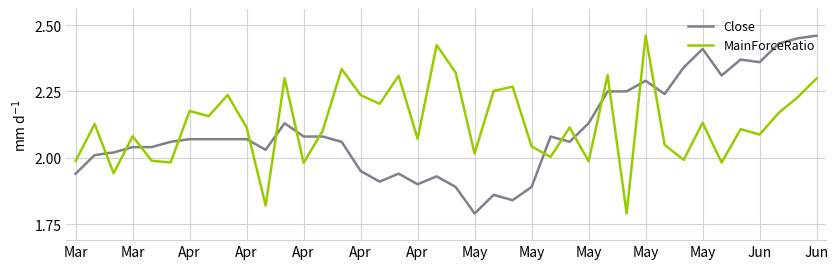

How many lines are shown in the chart?

2